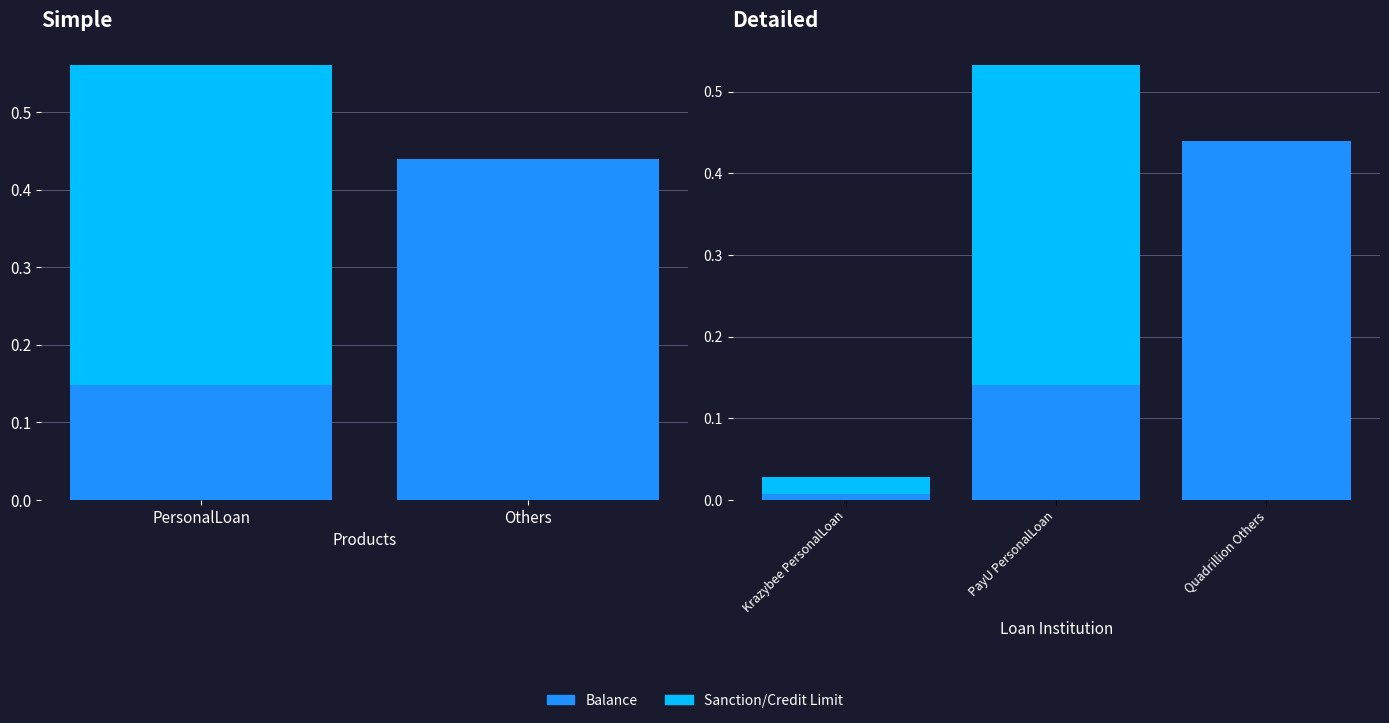

List the series in order of their overall mean, lowest first.

Sanction/Credit Limit, Balance